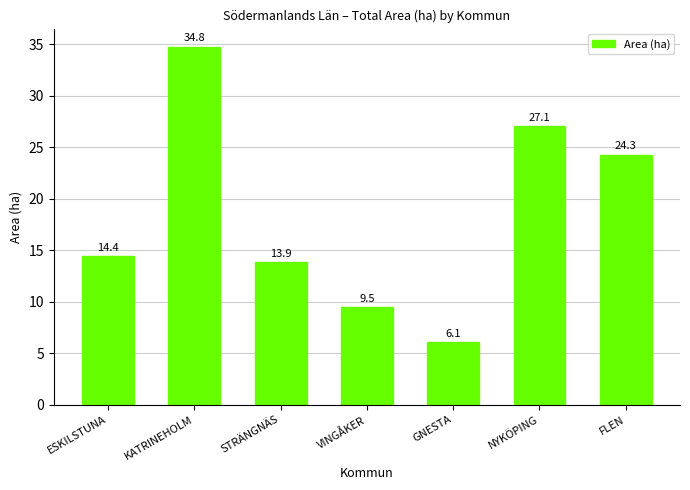

Does the chart contain any negative values?

No